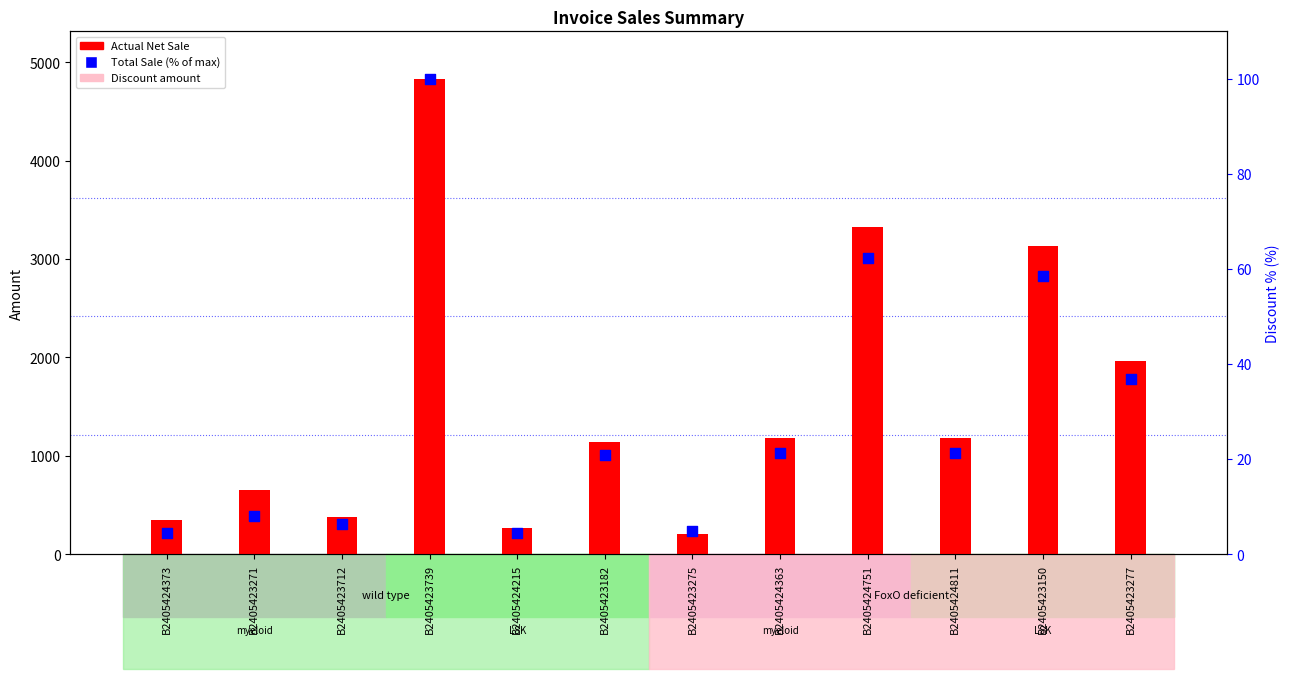

Which series has the largest total across all categories?

Actual Net Sale